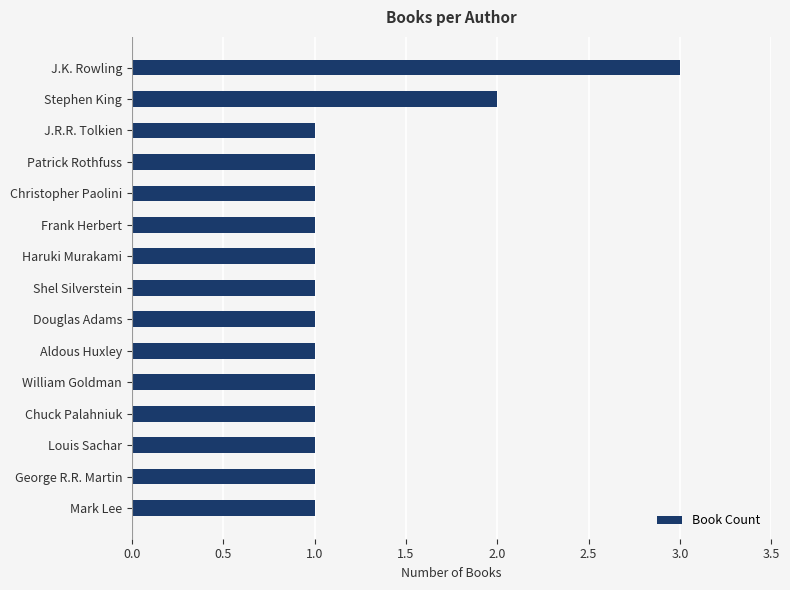

What position from the bottom is Douglas Adams?

7